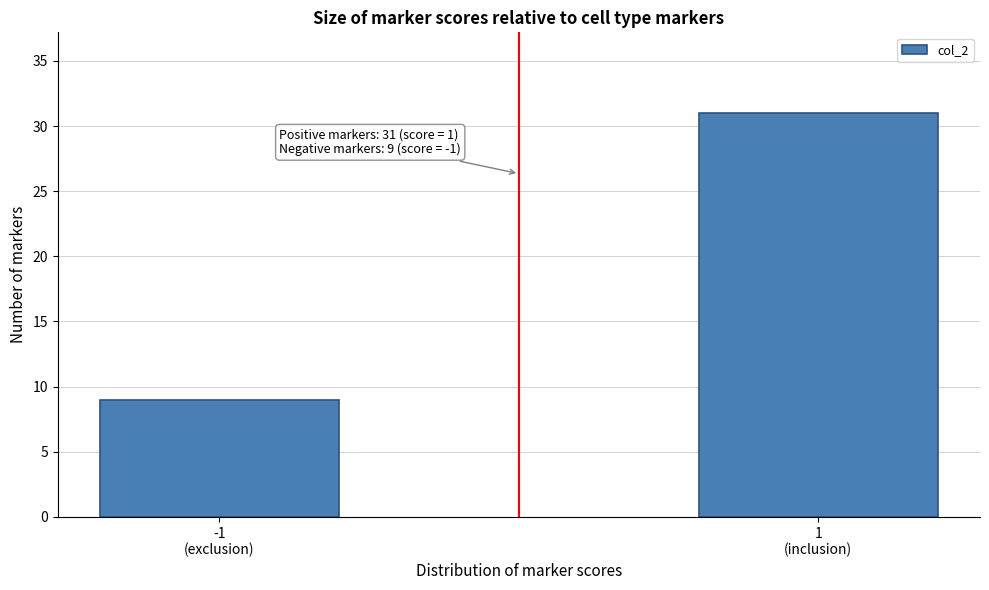

Reading left to right, list all the values displayed in this chart.

9	31